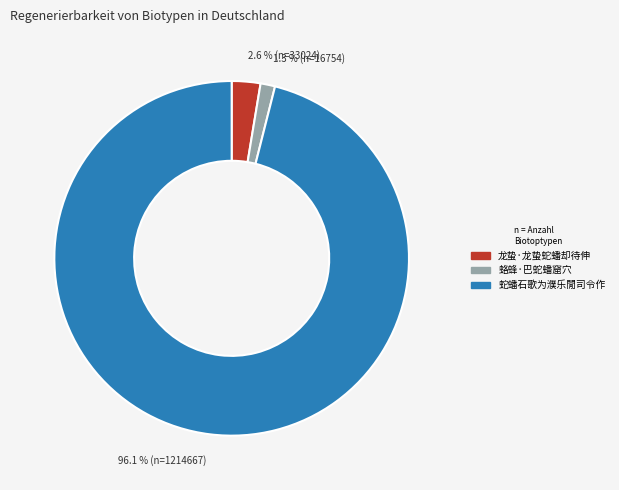

How many segments does this pie chart have?

3